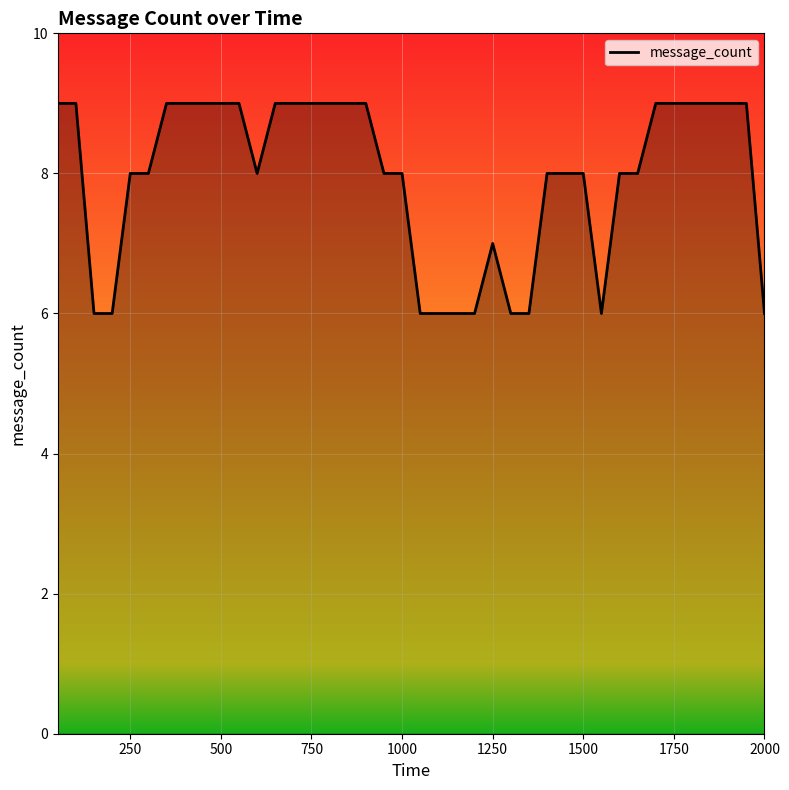

What is the minimum value shown in the chart?

6